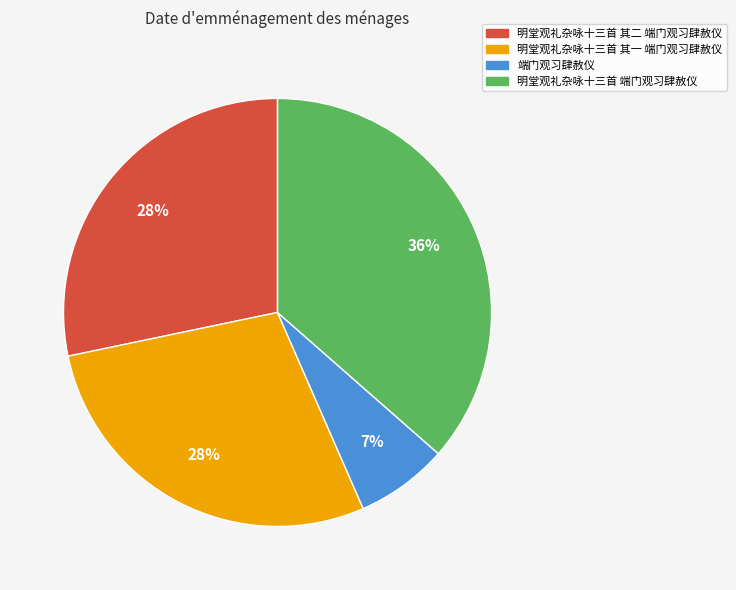

How many segments does this pie chart have?

4